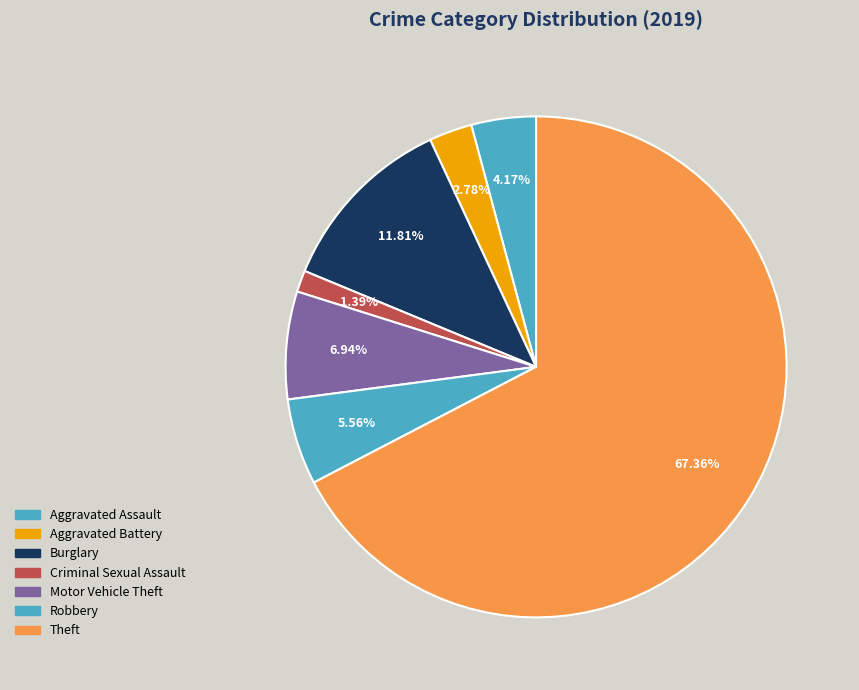

Count the number of slices in the pie.

7